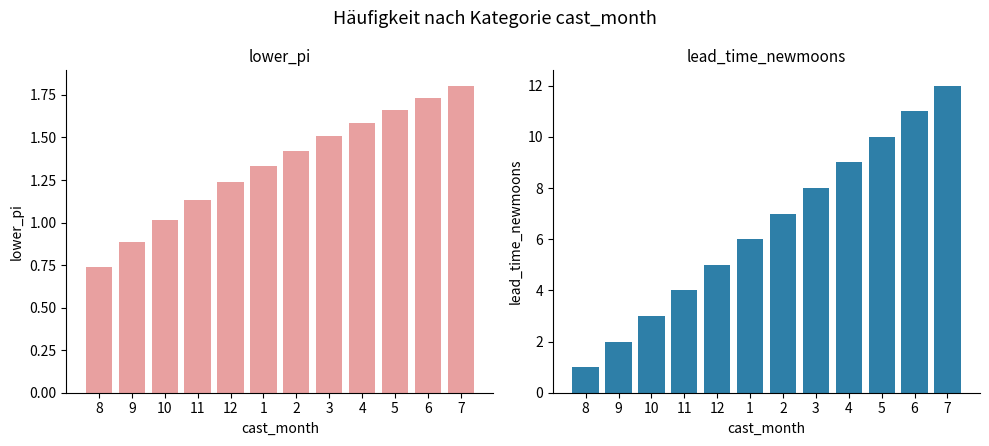

Rank the series by their average value, from lowest to highest.

lower_pi, lead_time_newmoons